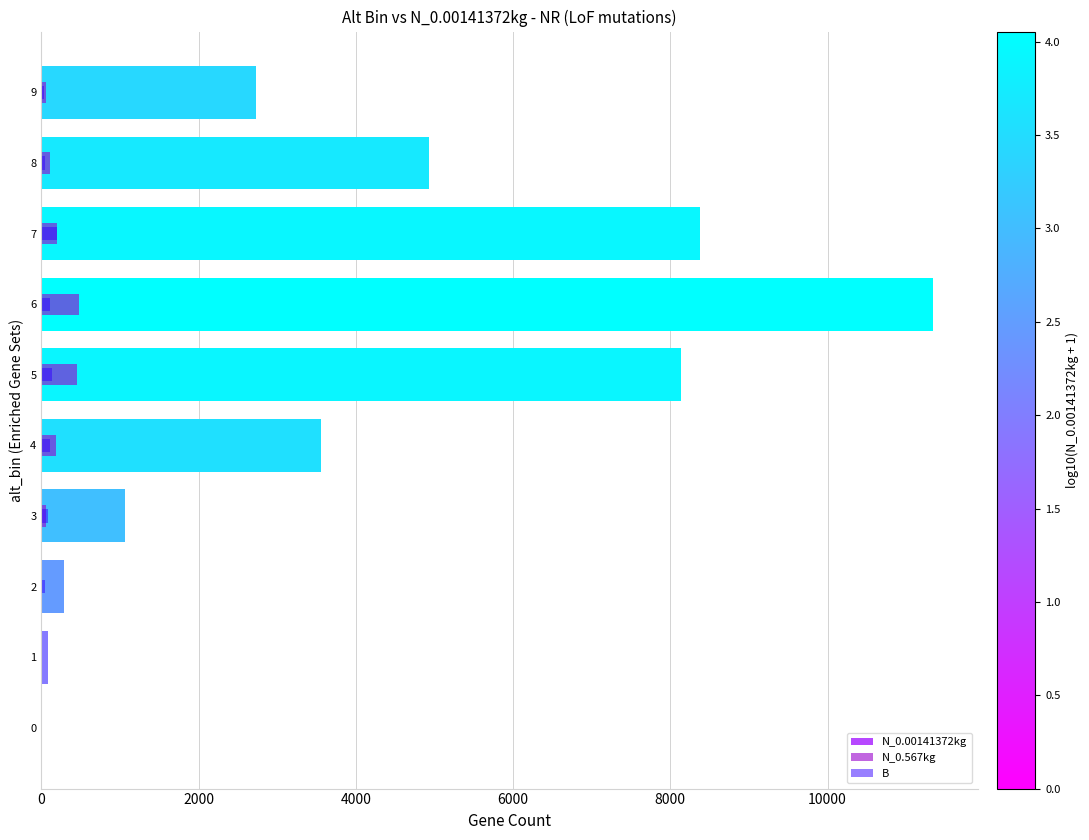

How many groups of bars are there?

10